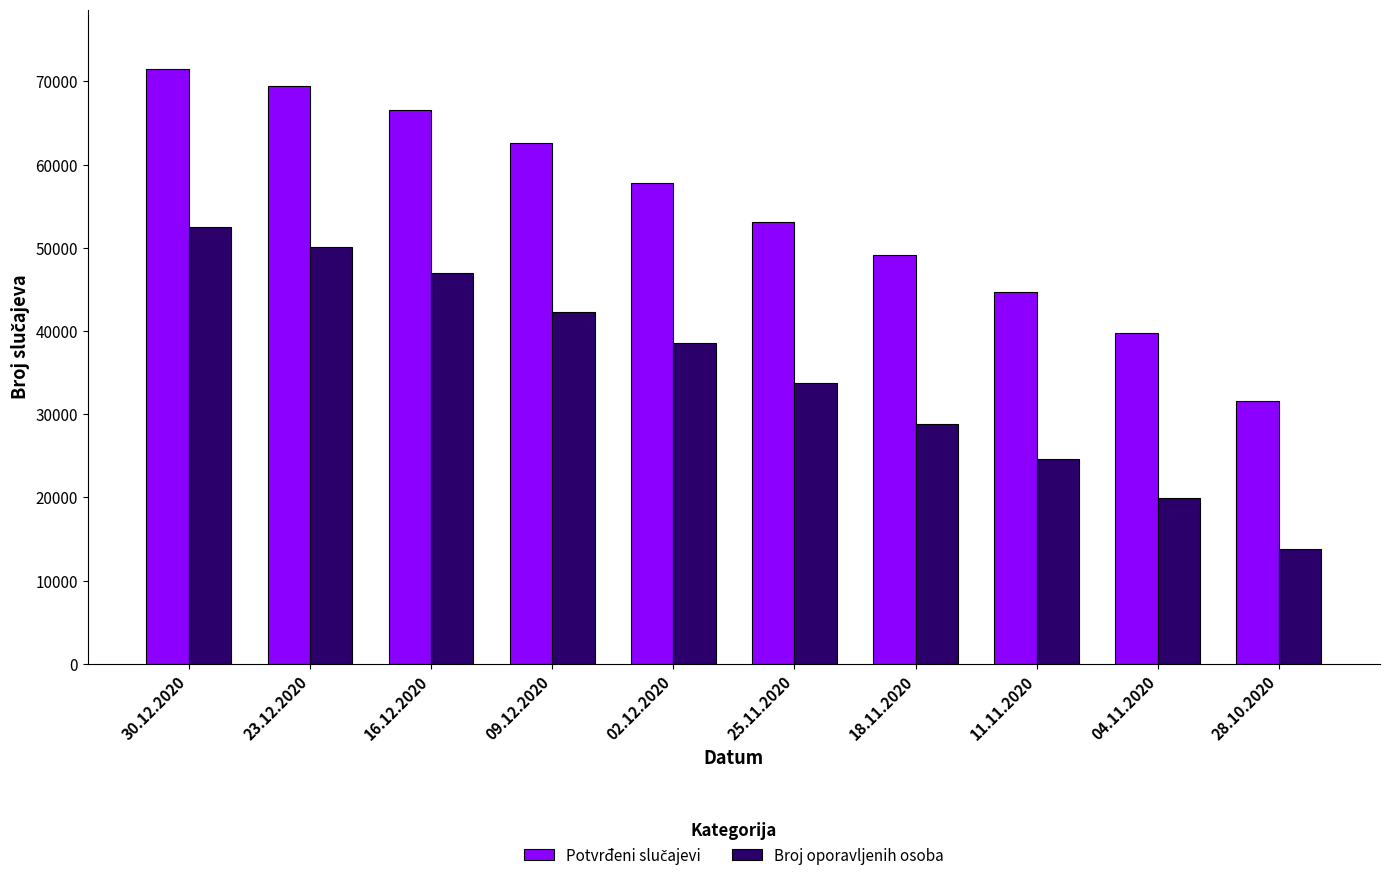

At which label does Broj oporavljenih osoba first exceed 38535?

30.12.2020